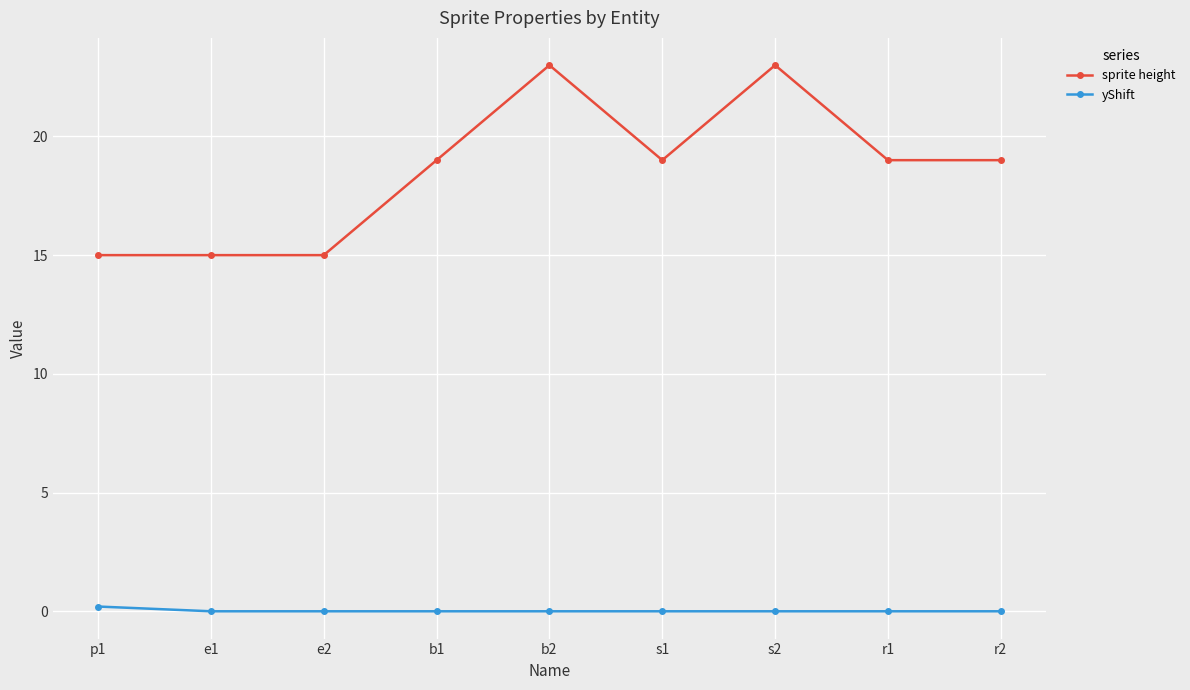

Reading left to right, extract all data points from this chart.

sprite height: p1=15.0	e1=15.0	e2=15.0	b1=19.0	b2=23.0	s1=19.0	s2=23.0	r1=19.0	r2=19.0
yShift: p1=0.2	e1=0.0	e2=0.0	b1=0.0	b2=0.0	s1=0.0	s2=0.0	r1=0.0	r2=0.0